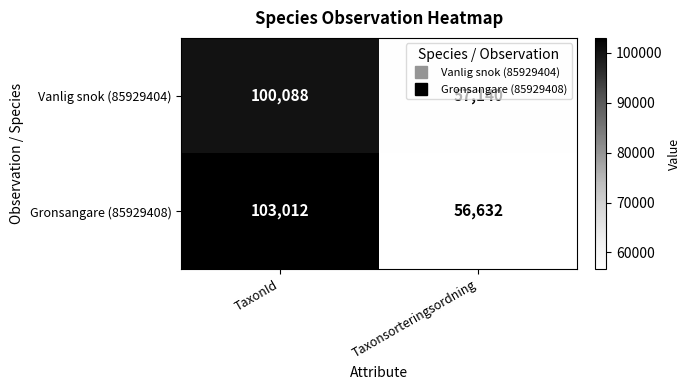

What is the total value across all series at TaxonId?

203100